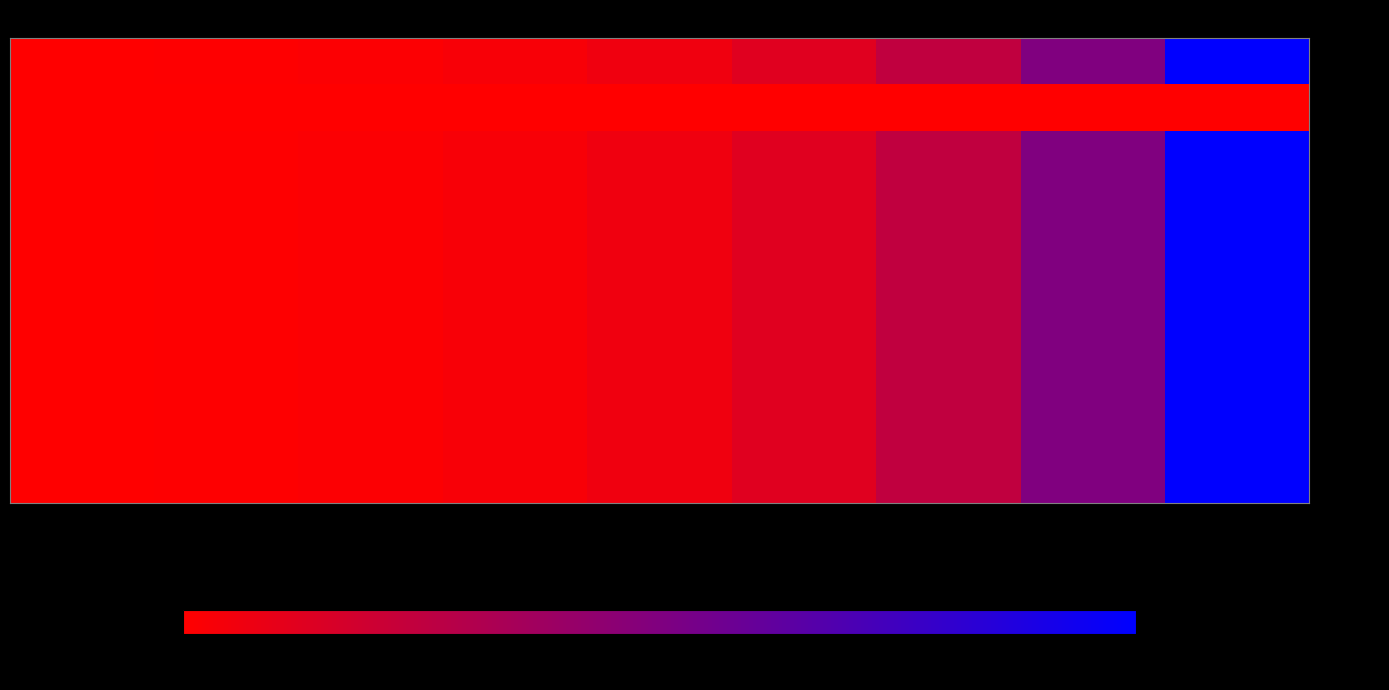

Reading left to right, list all the values displayed in this chart.

Ideal: 1=1	2=2	4=4	8=8	16=16	32=32	64=64	128=128	256=256
1: 1=1	2=1	4=1	8=1	16=1	32=1	64=1	128=1	256=1
2: 1=1	2=2	4=4	8=8	16=16	32=32	64=64	128=128	256=256
4: 1=1	2=2	4=4	8=8	16=16	32=32	64=64	128=128	256=256
8: 1=1	2=2	4=4	8=8	16=16	32=32	64=64	128=128	256=256
16: 1=1	2=2	4=4	8=8	16=16	32=32	64=64	128=128	256=256
32: 1=1	2=2	4=4	8=8	16=16	32=32	64=64	128=128	256=256
64: 1=1	2=2	4=4	8=8	16=16	32=32	64=64	128=128	256=256
128: 1=1	2=2	4=4	8=8	16=16	32=32	64=64	128=128	256=256
256: 1=1	2=2	4=4	8=8	16=16	32=32	64=64	128=128	256=256